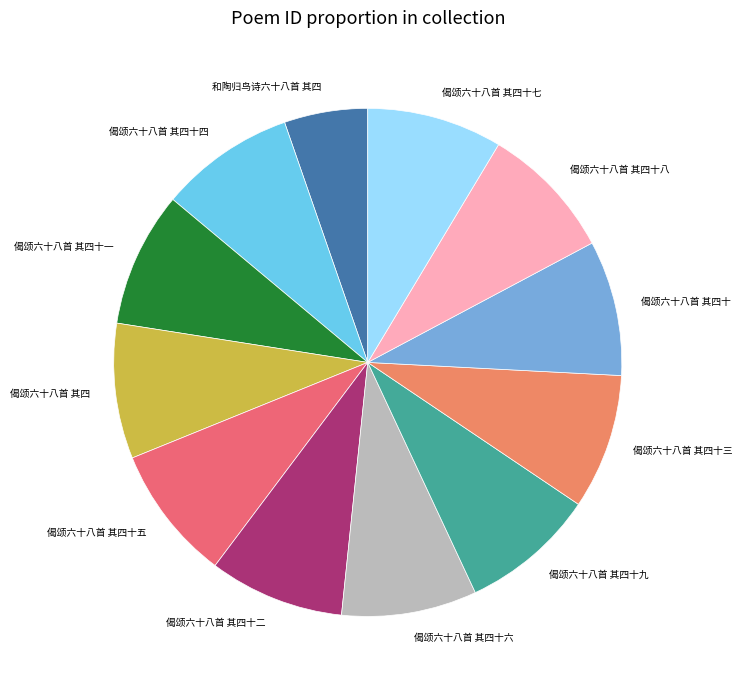

Which slice is the smallest?

和陶归鸟诗六十八首 其四